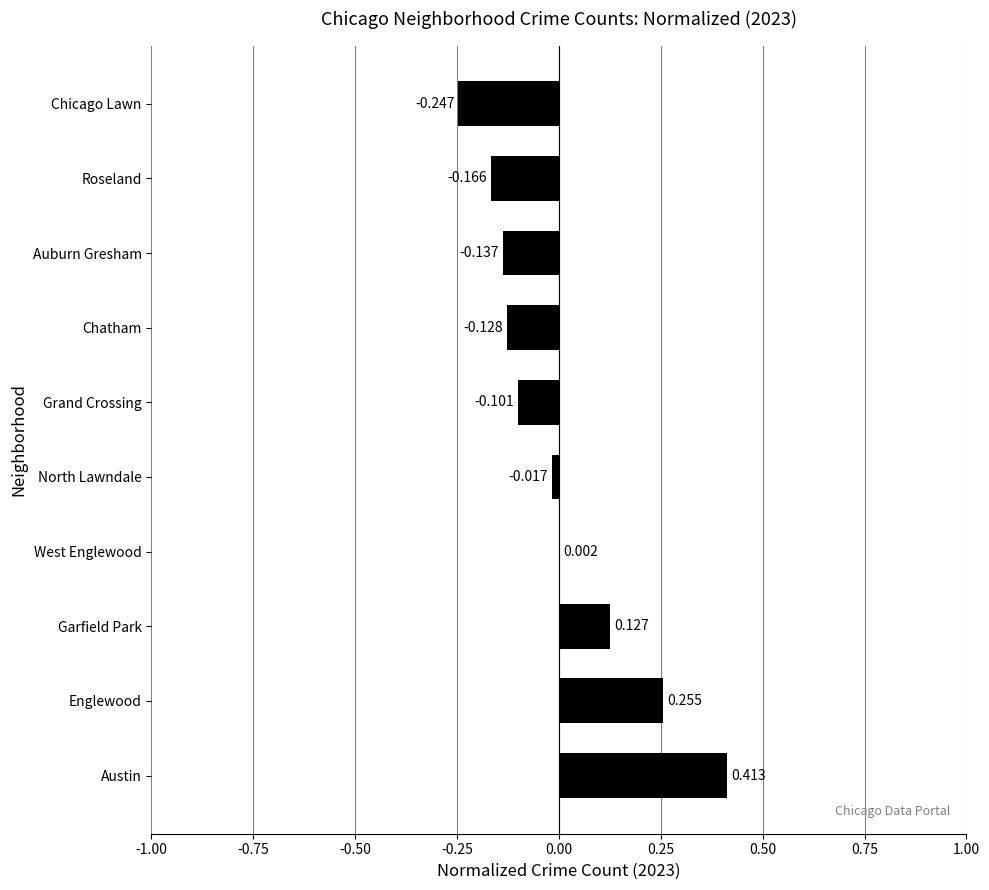

Which category has the highest value across all series?

Austin